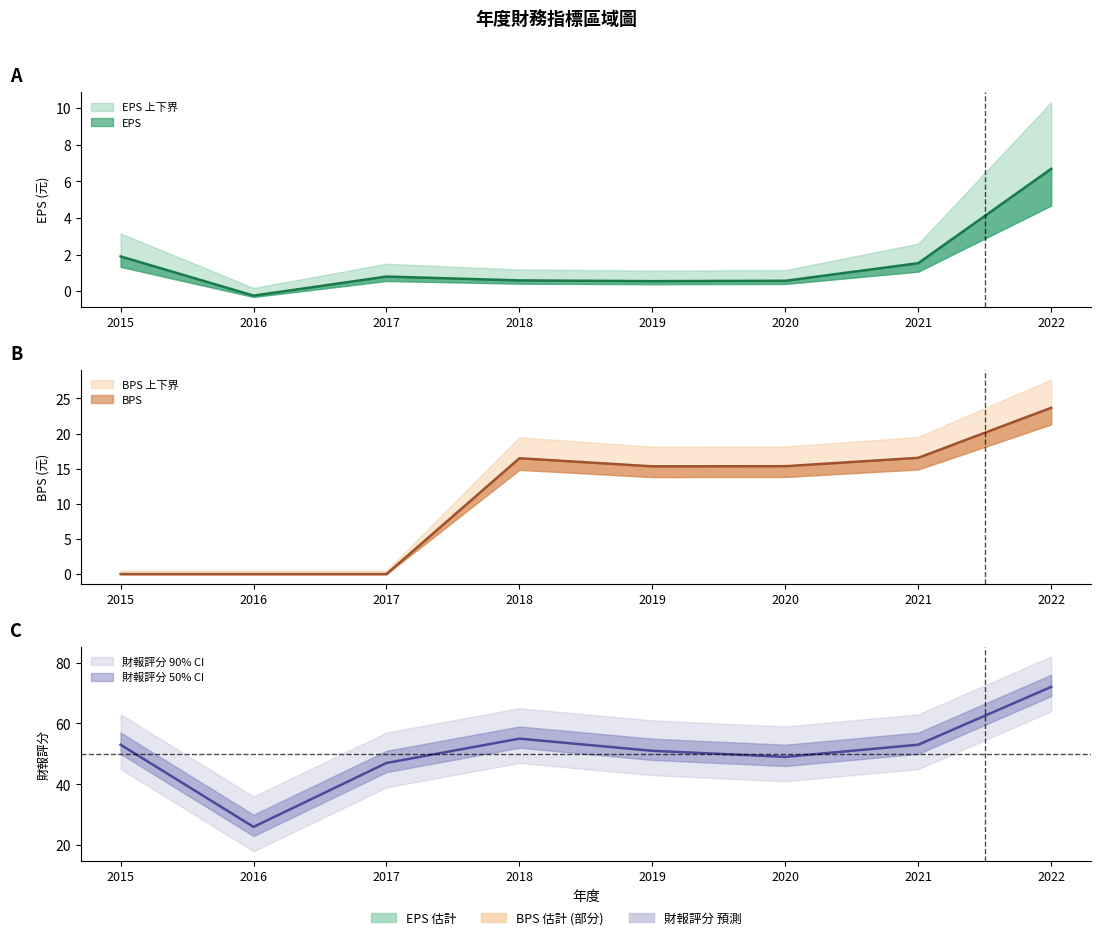

At which category is the sum across all series the highest?

2022